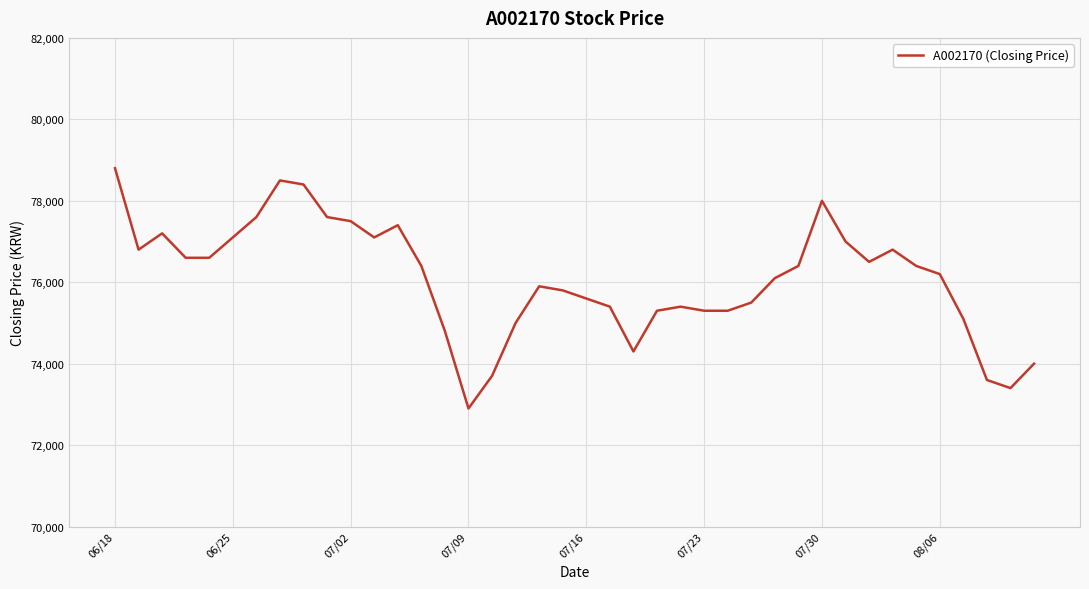

What is the difference between the maximum and minimum values?

5900